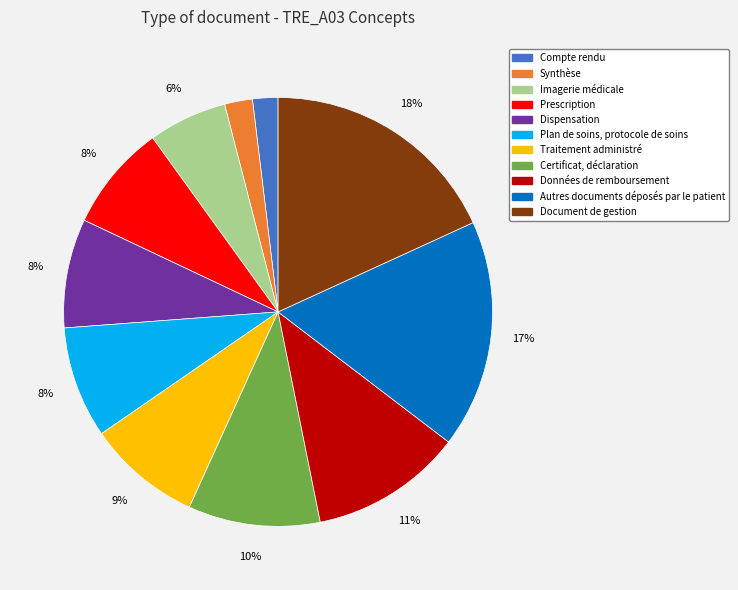

How many segments does this pie chart have?

11